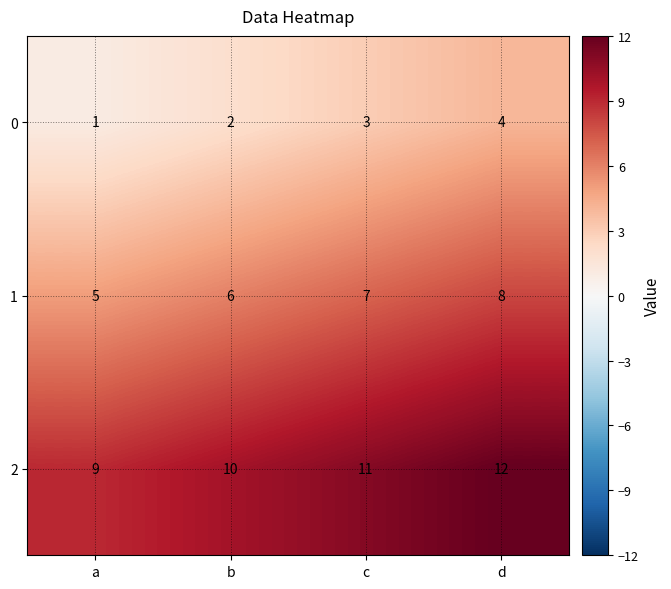

Reading left to right, what are all the values shown in this chart?

0: 1	2	3	4
1: 5	6	7	8
2: 9	10	11	12